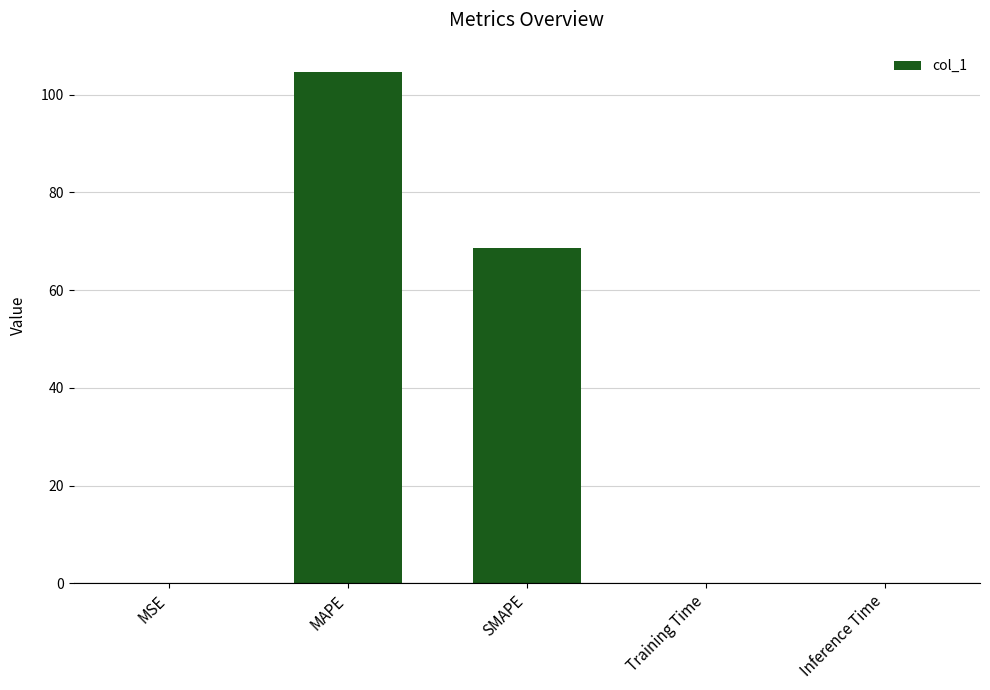

True or false: the data shows 0.0 at Training Time.

True